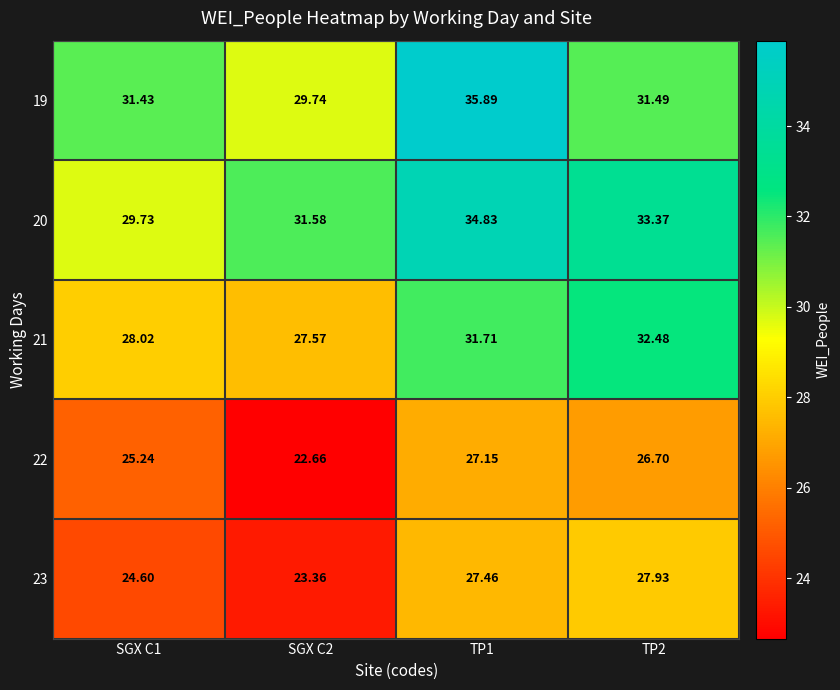

Which series has the largest total across all categories?

20